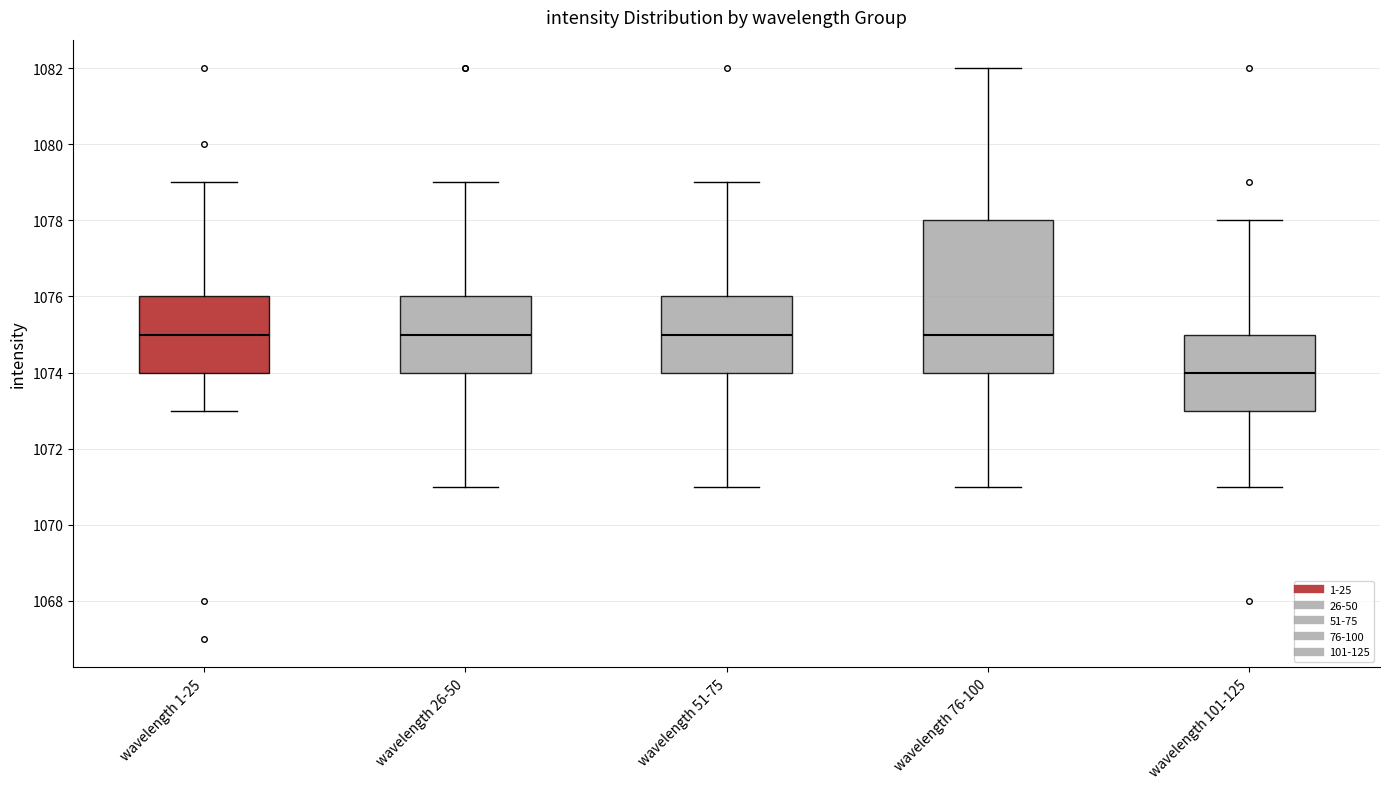

Which box has the lowest median line?

wavelength 101-125